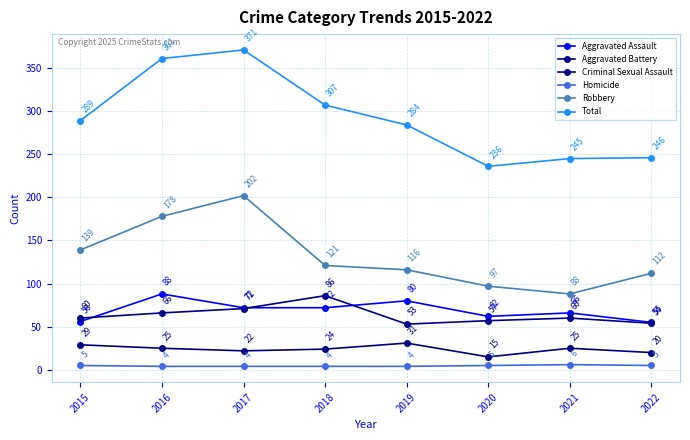

What is the difference between the Robbery values at 2019 and 2020?

19